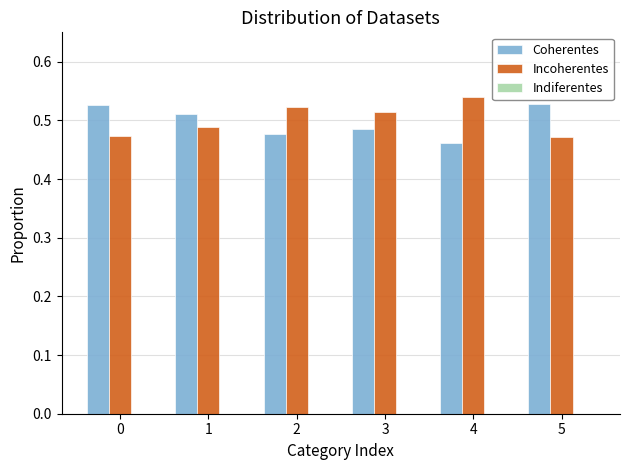

How many groups of bars are there?

6